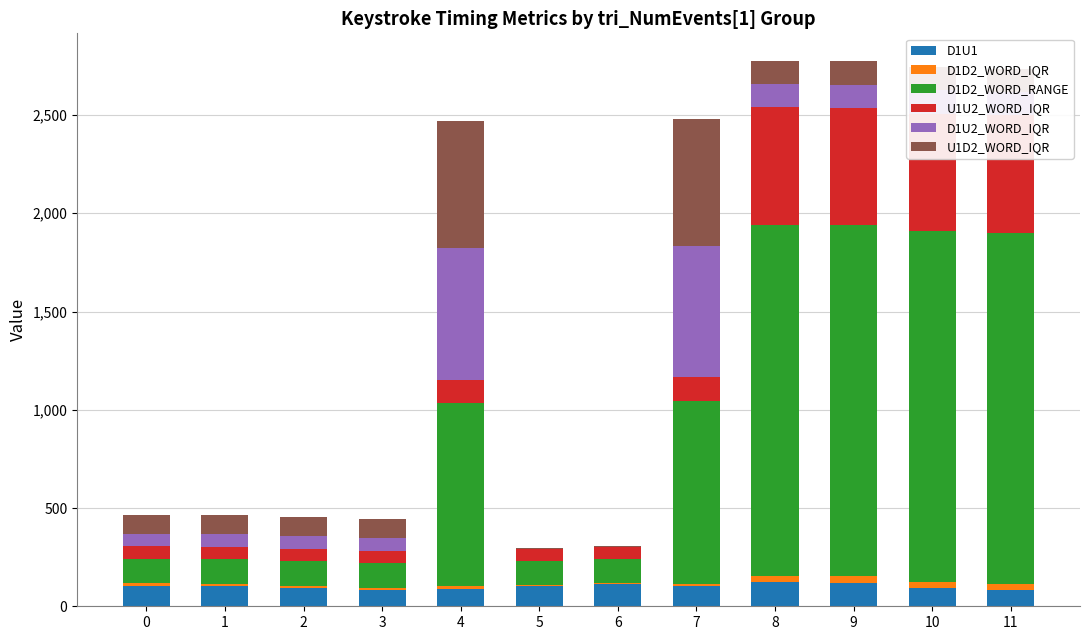

What are all the series names shown in the legend?

D1U1, D1D2_WORD_IQR, D1D2_WORD_RANGE, U1U2_WORD_IQR, D1U2_WORD_IQR, U1D2_WORD_IQR